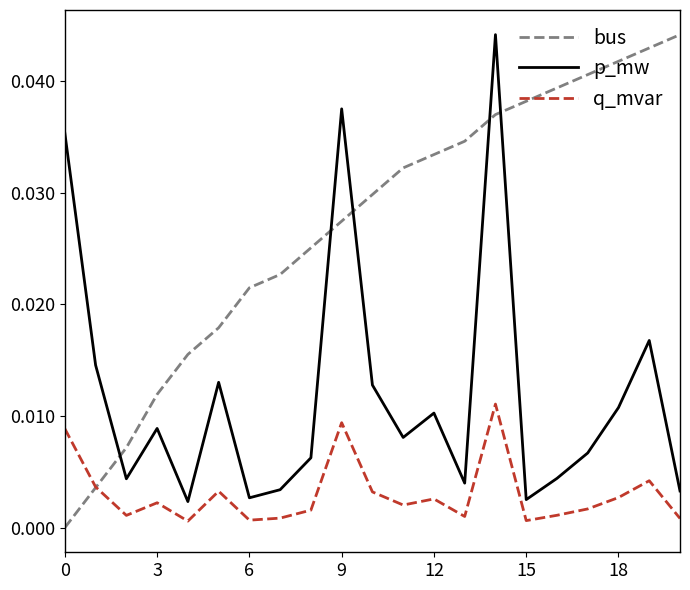

True or false: p_mw and bus cross at least once.

True